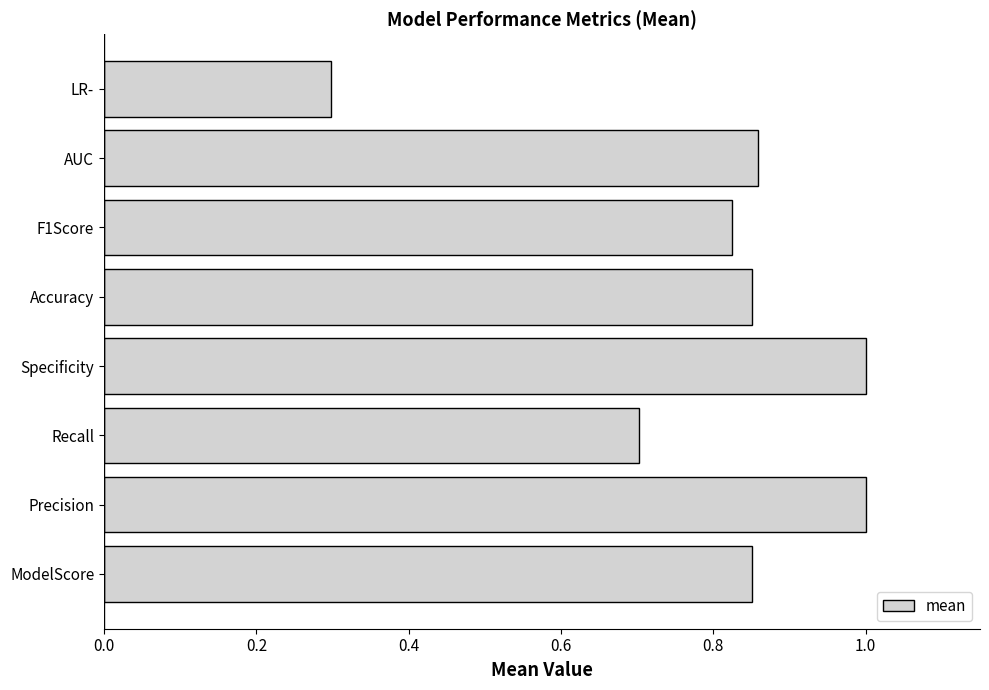

Which category has the lowest value across all series?

LR-